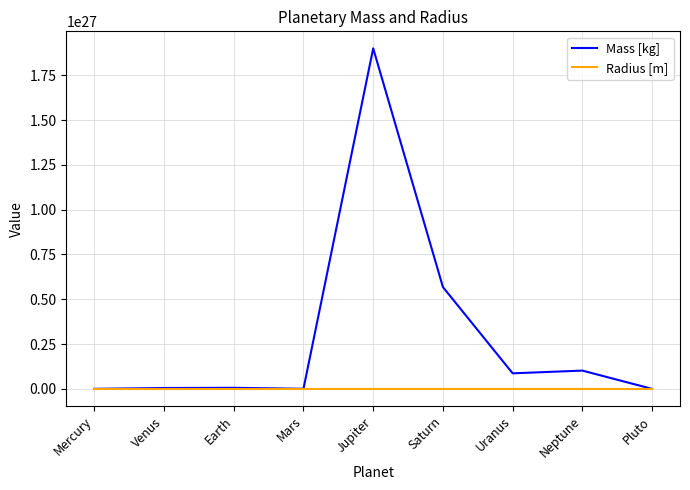

At which category is the sum across all series the highest?

Jupiter